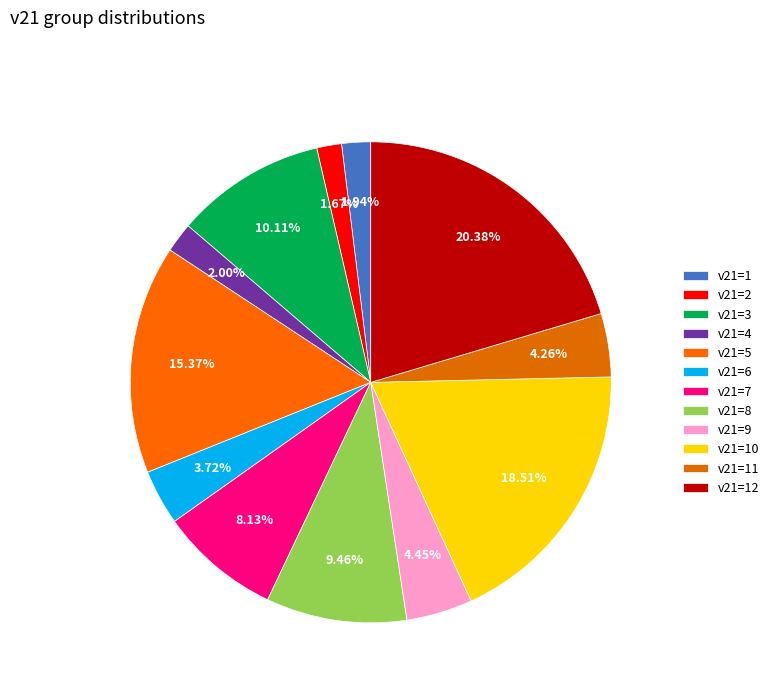

How many segments does this pie chart have?

12